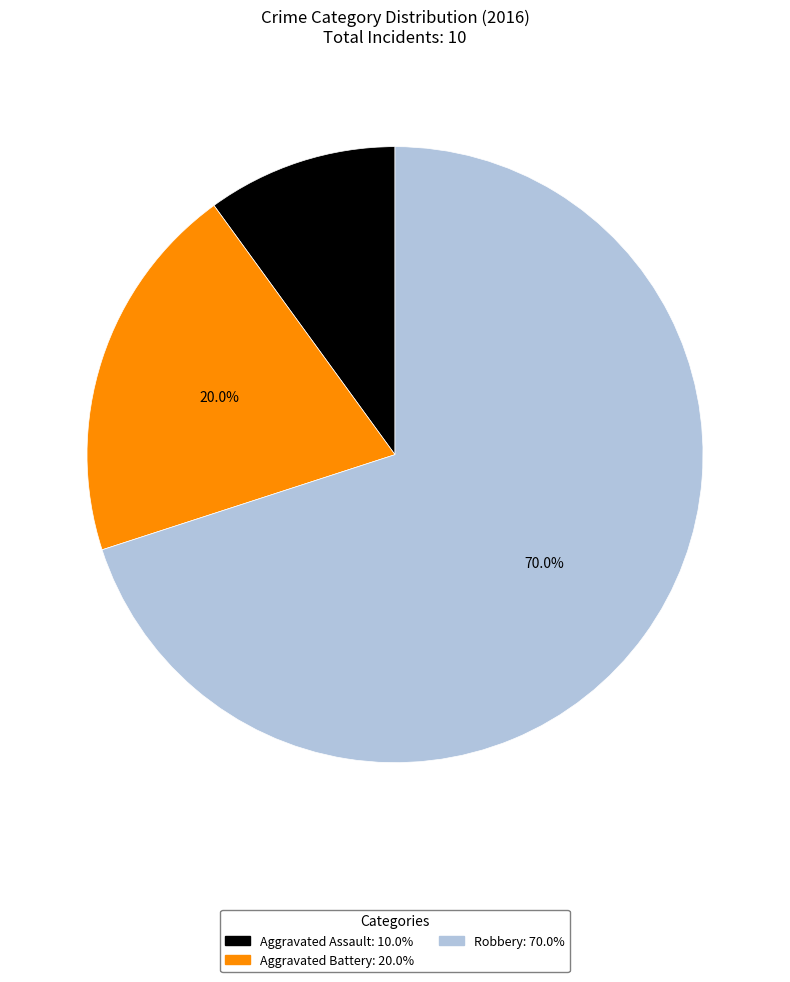

How many segments does this pie chart have?

3